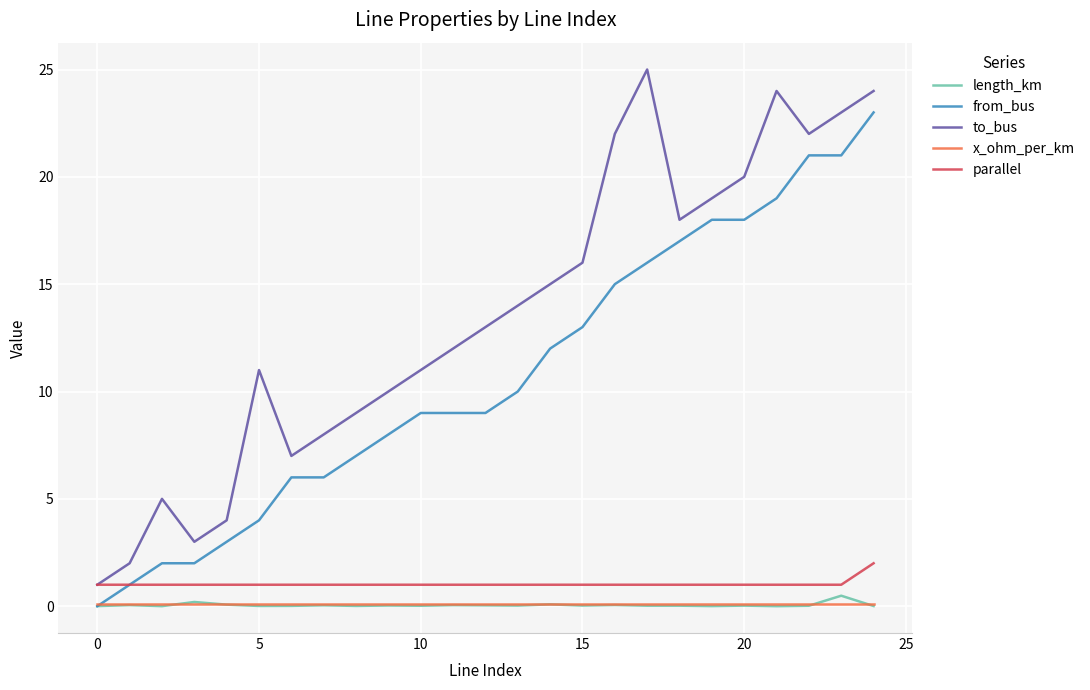

True or false: to_bus and from_bus cross at least once.

False